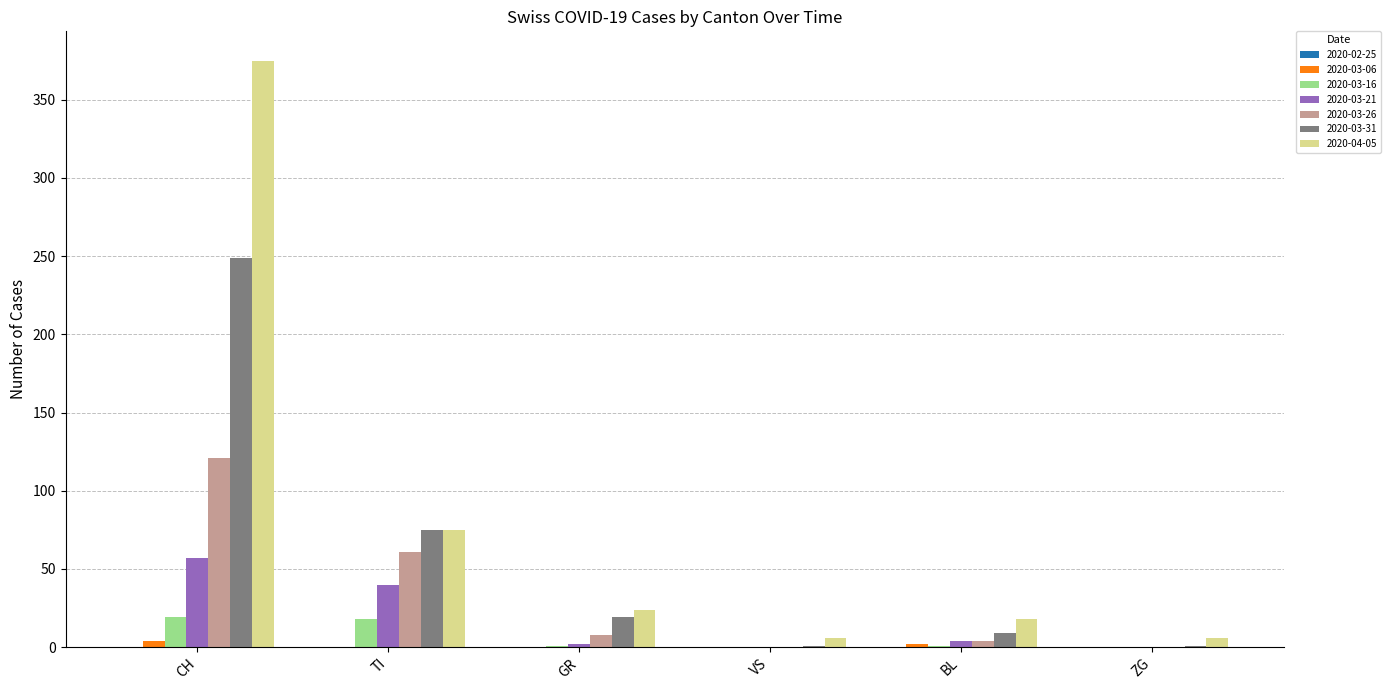

Is it true that 2020-03-06 equals 0 at GR?

True